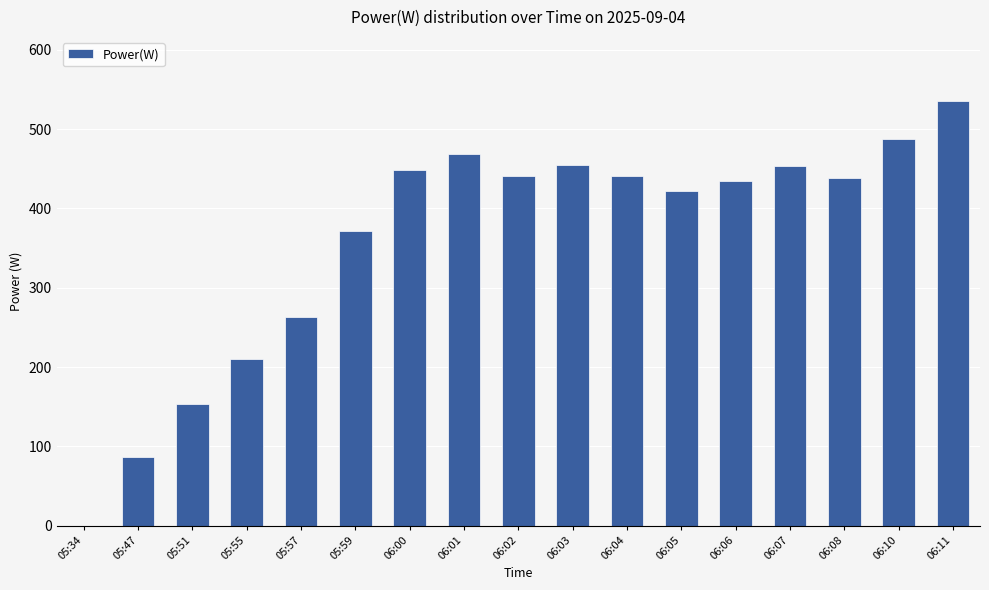

What is the sum of all values?

6112